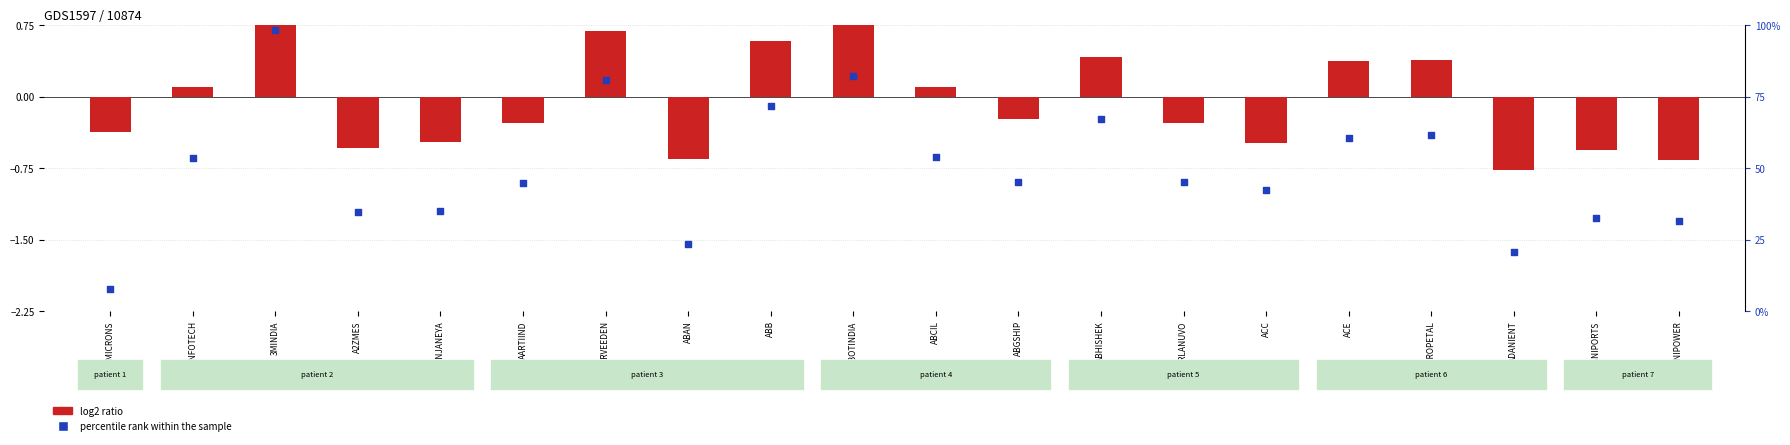

At which category is the sum across all series the highest?

3MINDIA